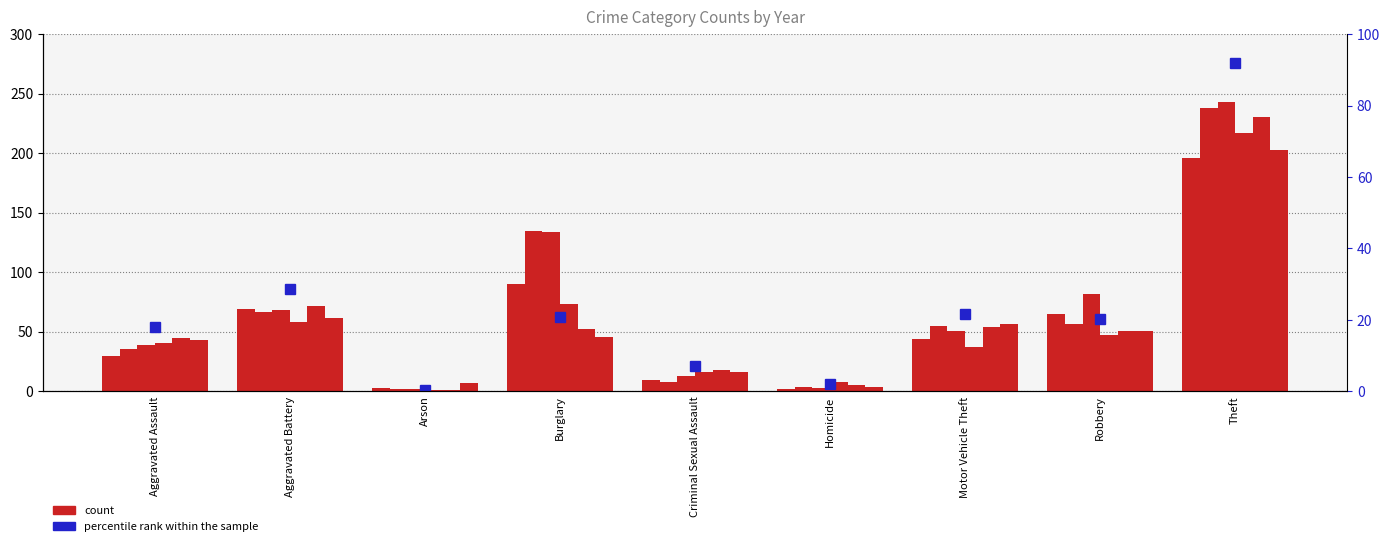

What is the ratio of the value at Burglary to the value at Theft?

0.2